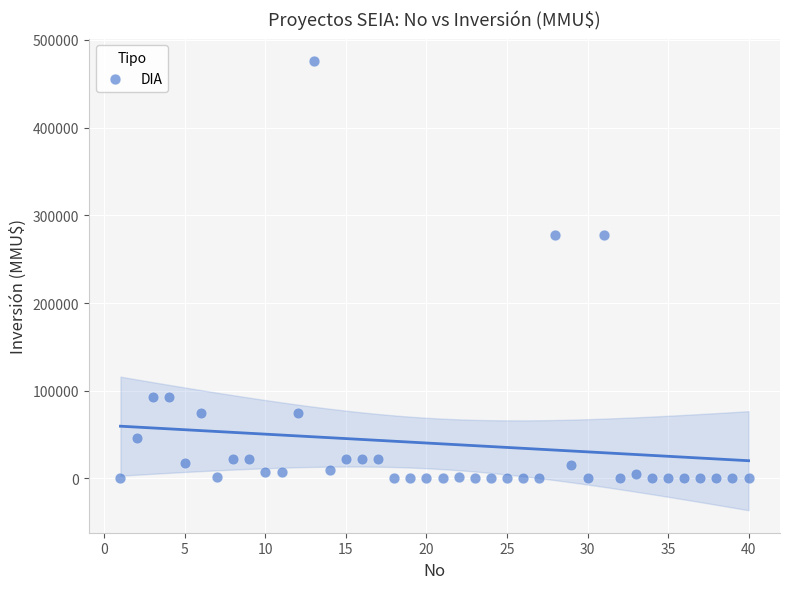

What is the range of X values (max minus min)?

39